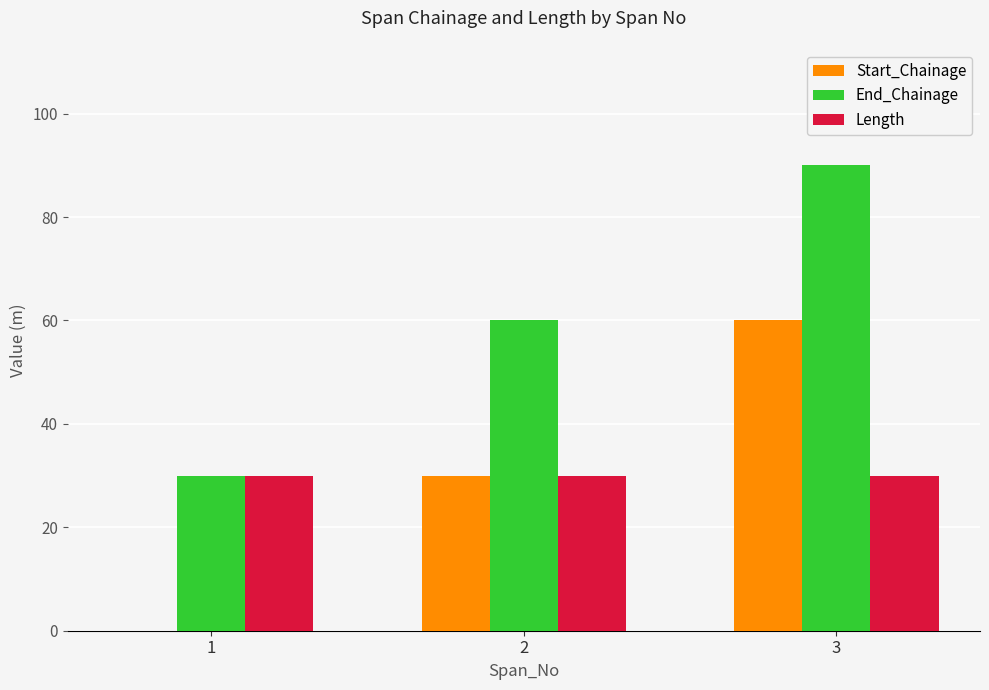

Reading left to right, extract all data points from this chart.

Start_Chainage: 1=0	2=30	3=60
End_Chainage: 1=30	2=60	3=90
Length: 1=30	2=30	3=30